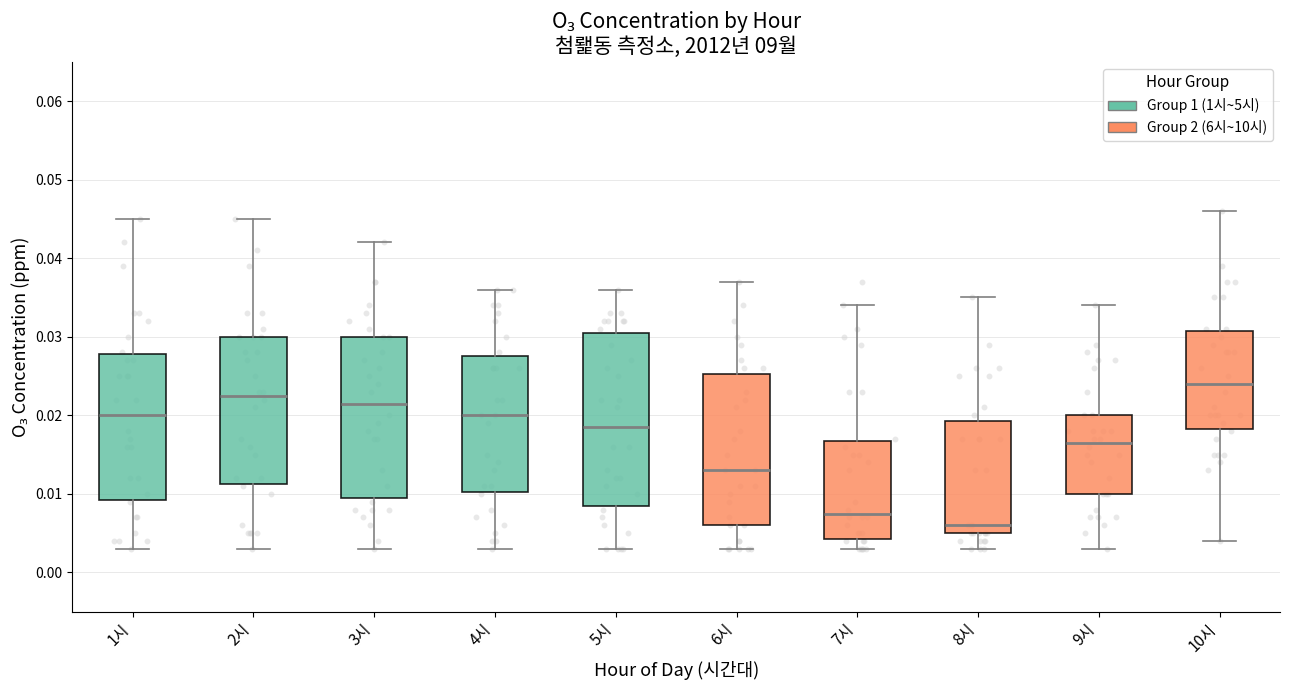

Reading left to right, read every box against the y-axis: the position of its median line, the range the box covers, and the ends of its whiskers. The values are not printed on the chart, so give them approximately, as read against the axis.

1시: median 0.020, box 0.009 to 0.028, whiskers 0.003 to 0.045
2시: median 0.023, box 0.011 to 0.030, whiskers 0.003 to 0.045
3시: median 0.022, box 0.010 to 0.030, whiskers 0.003 to 0.042
4시: median 0.020, box 0.010 to 0.028, whiskers 0.003 to 0.036
5시: median 0.019, box 0.009 to 0.031, whiskers 0.003 to 0.036
6시: median 0.013, box 0.006 to 0.025, whiskers 0.003 to 0.037
7시: median 0.008, box 0.004 to 0.017, whiskers 0.003 to 0.034
8시: median 0.006, box 0.005 to 0.019, whiskers 0.003 to 0.035
9시: median 0.017, box 0.010 to 0.020, whiskers 0.003 to 0.034
10시: median 0.024, box 0.018 to 0.031, whiskers 0.004 to 0.046